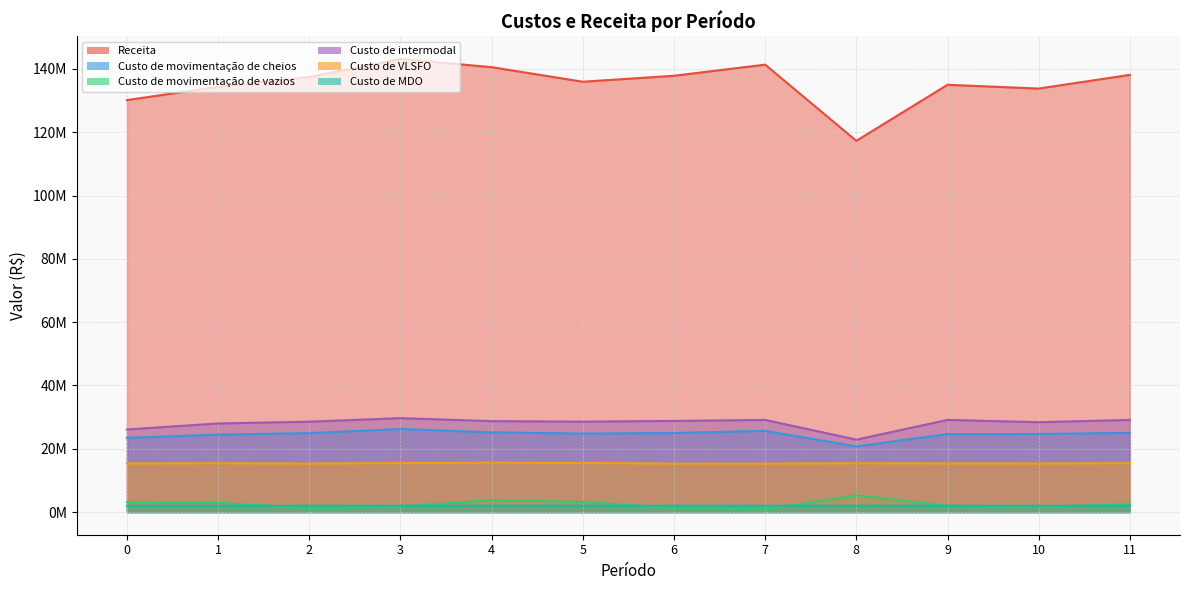

At which label is Custo de MDO closest to 2006320?

11